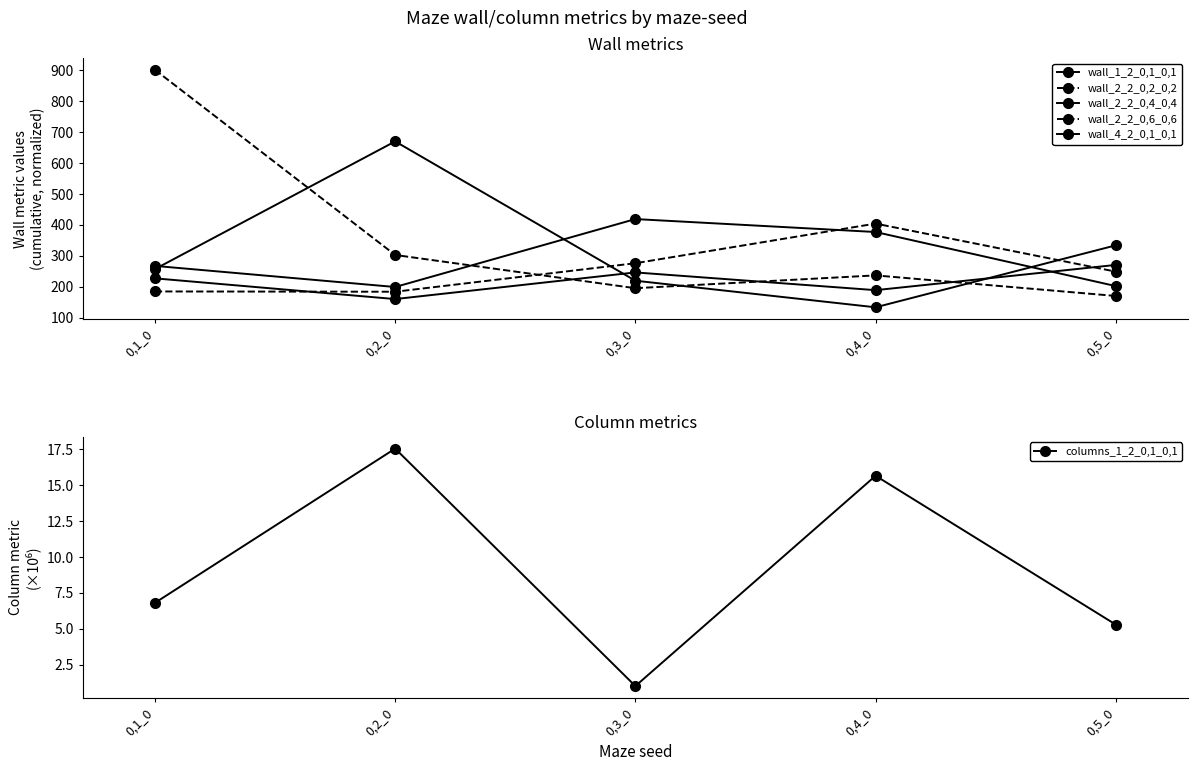

True or false: wall_1_2_0,1_0,1 and columns_1_2_0,1_0,1 intersect in this chart.

False